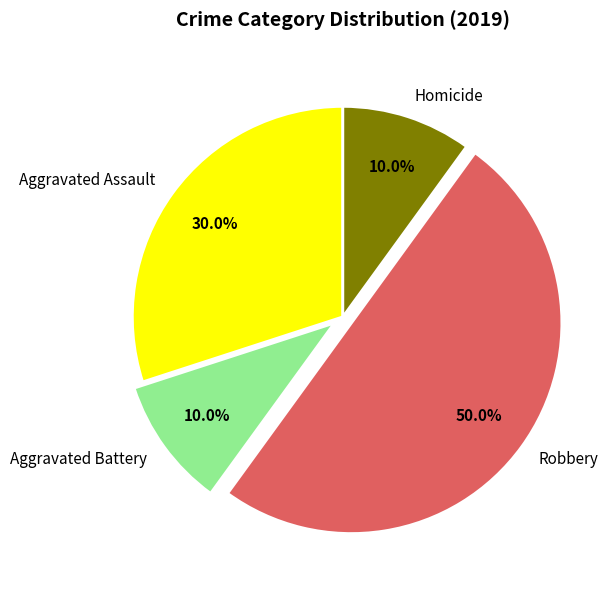

How many segments does this pie chart have?

4